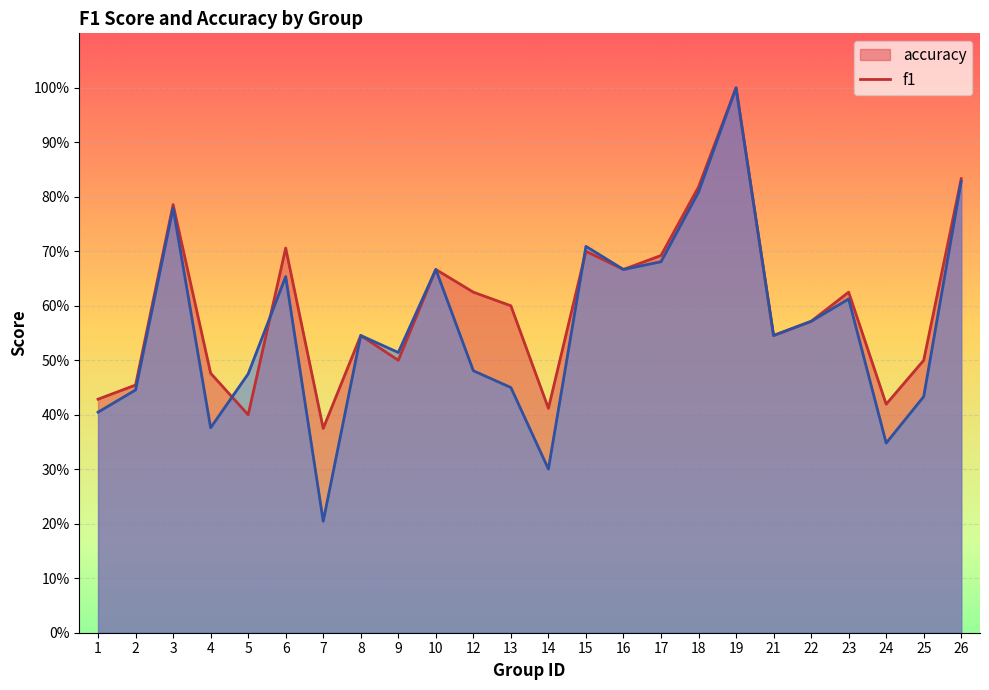

True or false: accuracy and f1 cross at least once.

True